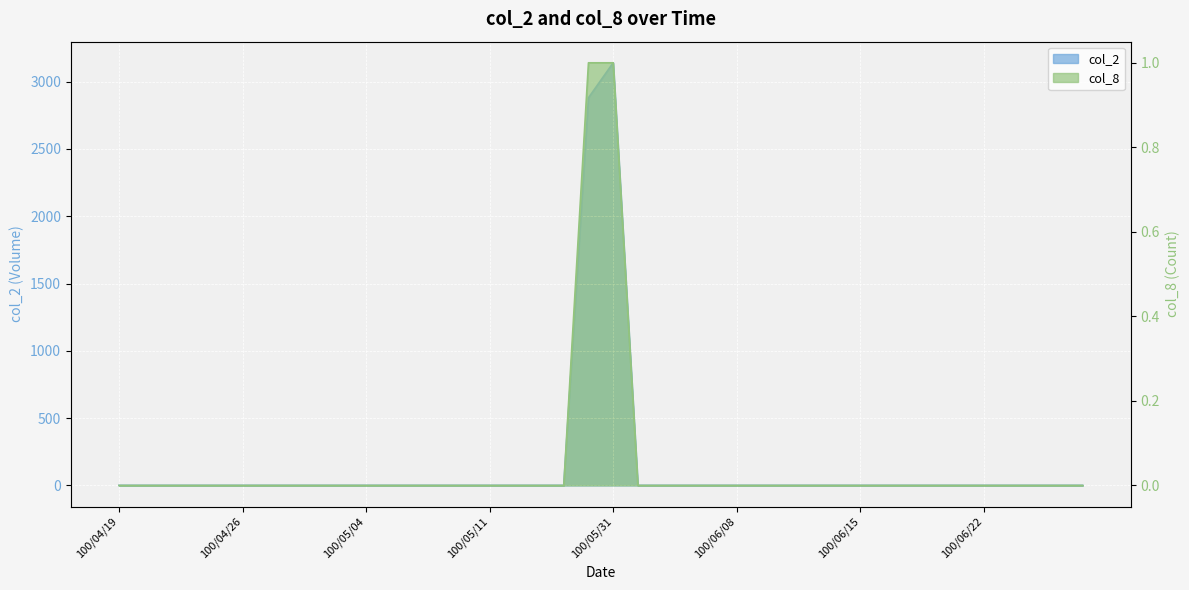

True or false: col_8 has a value of 0 at 100/06/16.

False